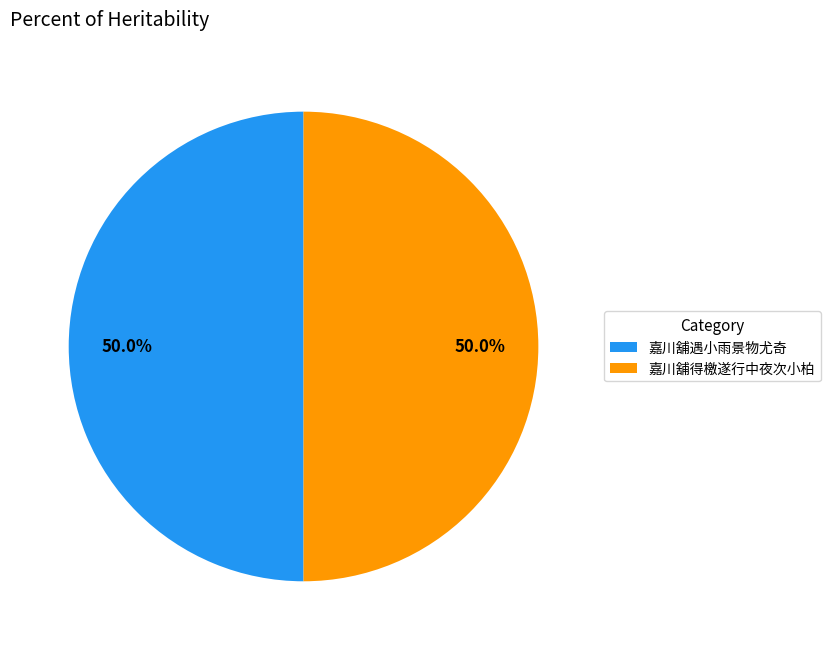

What is the ratio of the value at 嘉川舖遇小雨景物尤奇 to the value at 嘉川舖得檄遂行中夜次小柏?

1.0